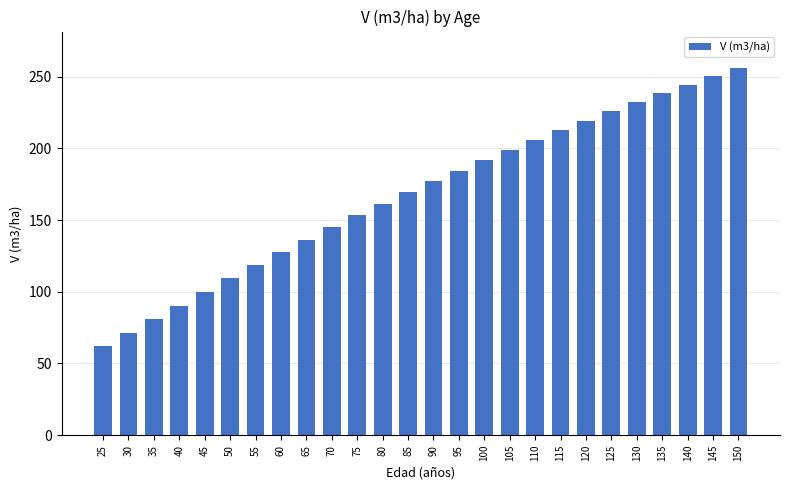

What is the maximum value shown in the chart?

255.8